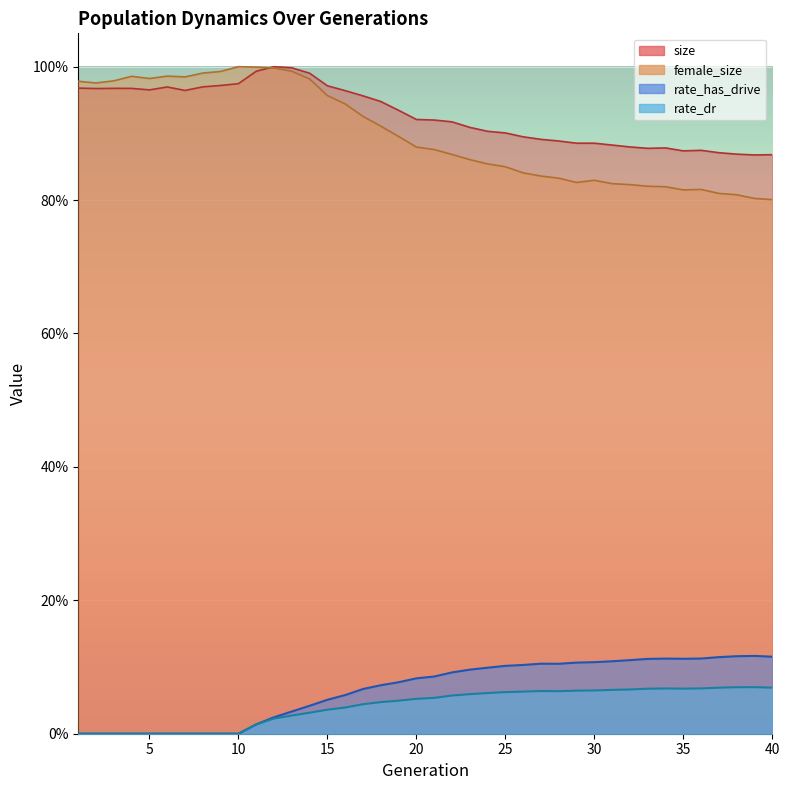

True or false: rate_has_drive and female_size cross at least once.

False